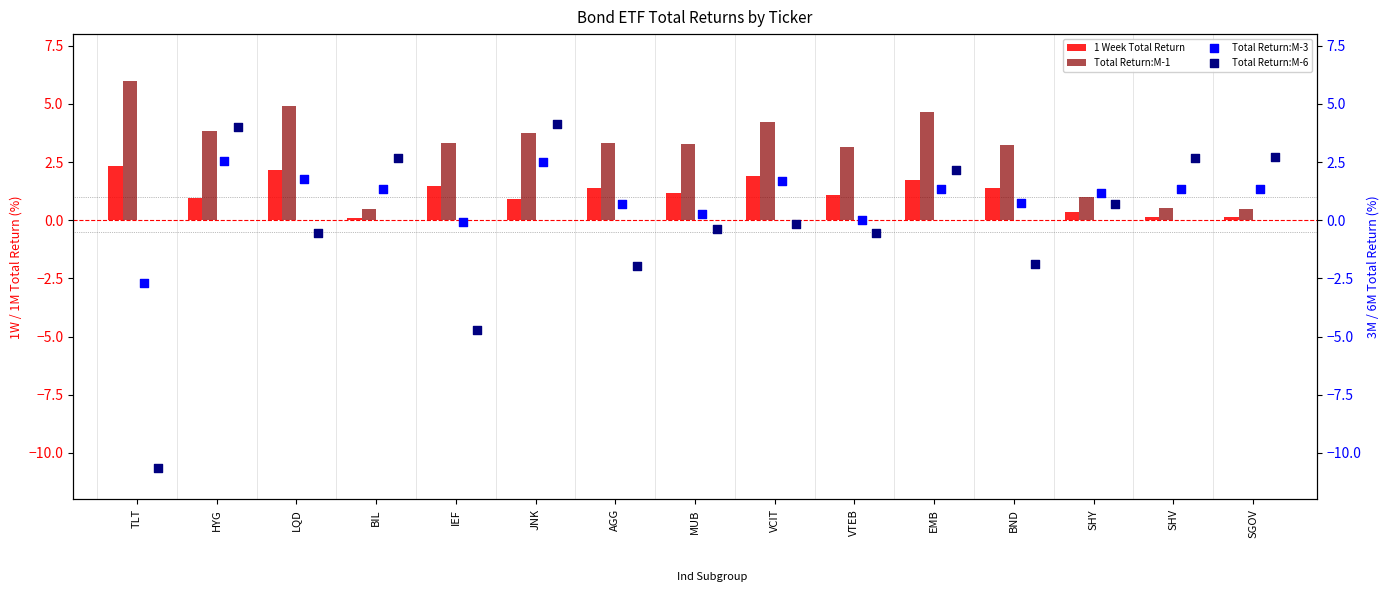

Which series reaches the minimum Y coordinate?

Total Return:M-6